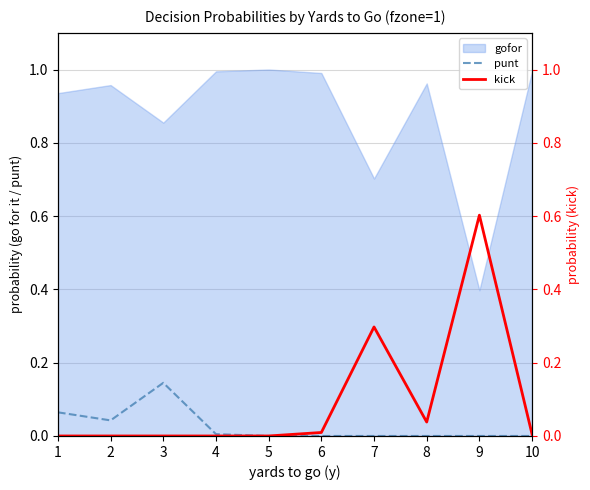

What is the maximum value for punt?

0.1